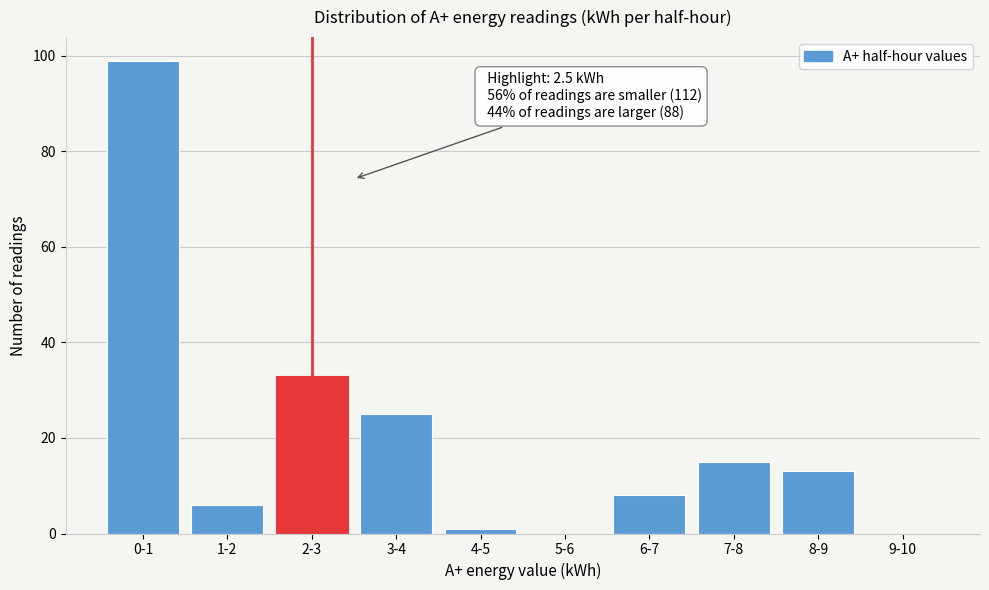

Reading left to right, transcribe all the data shown in this chart.

0-1=99	1-2=6	2-3=33	3-4=25	4-5=1	5-6=0	6-7=8	7-8=15	8-9=13	9-10=0